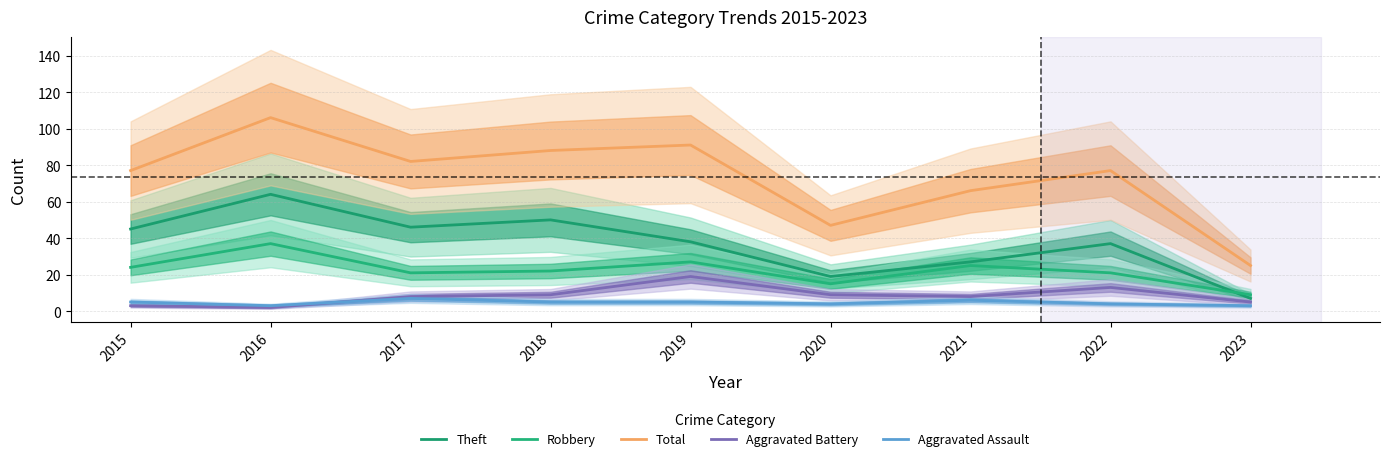

Count the number of categories in the chart.

9